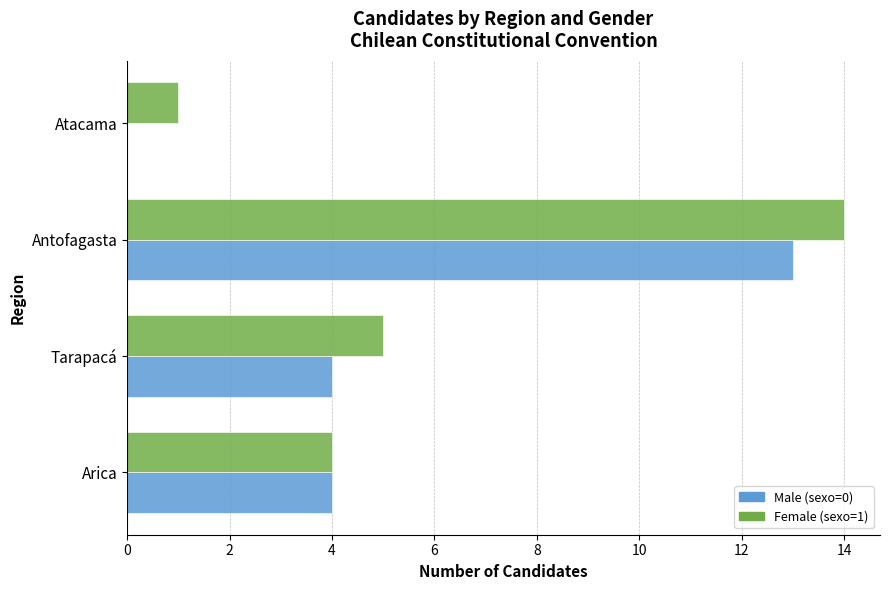

The Female (sexo=1) series shows 4 at Arica. True or false?

True